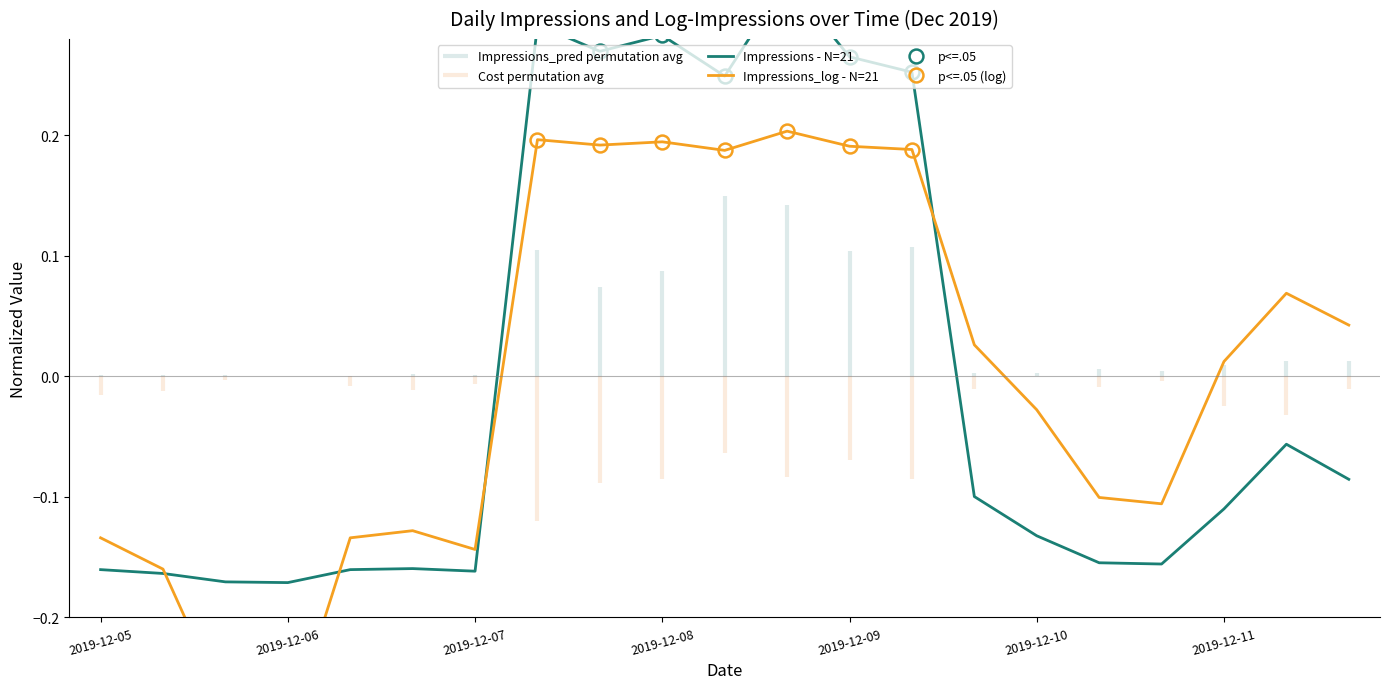

Reading left to right, list all the values displayed in this chart.

Impressions - N=21: -0.2	-0.2	-0.2	-0.2	-0.2	-0.2	-0.2	0.3	0.3	0.3	0.2	0.3	0.3	0.3	-0.1	-0.1	-0.2	-0.2	-0.1	-0.1	-0.1
Impressions_log - N=21: -0.1	-0.2	-0.3	-0.3	-0.1	-0.1	-0.1	0.2	0.2	0.2	0.2	0.2	0.2	0.2	0.0	-0.0	-0.1	-0.1	0.0	0.1	0.0